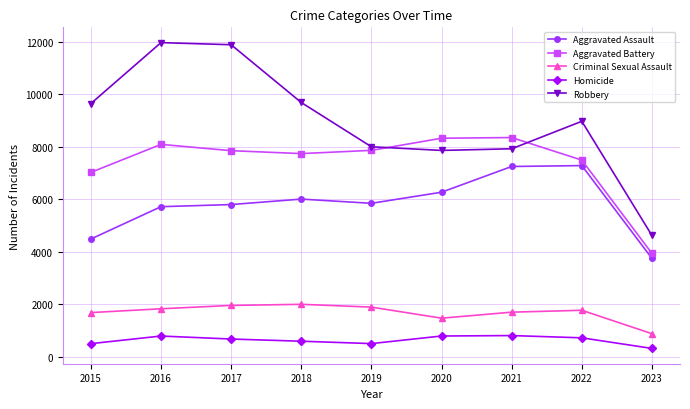

Which series has the widest spread of values?

Robbery